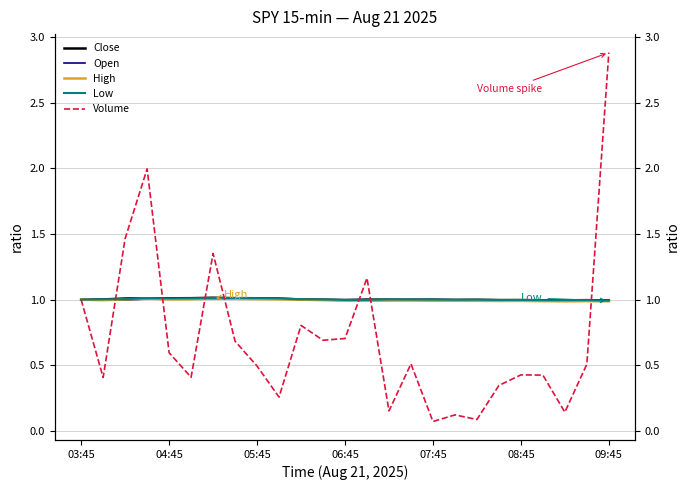

Read the Close value at 03:45.

1.0